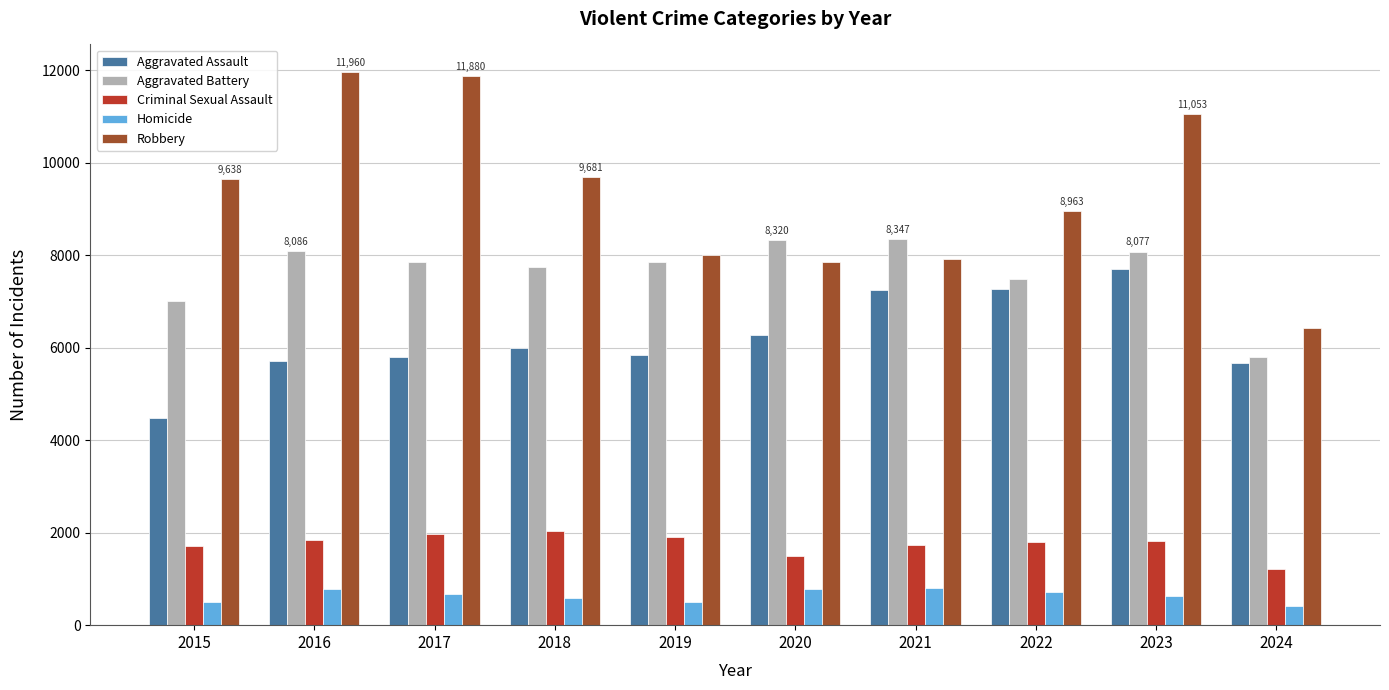

What is the value of the Aggravated Assault bar at the 4th from the left?

6002